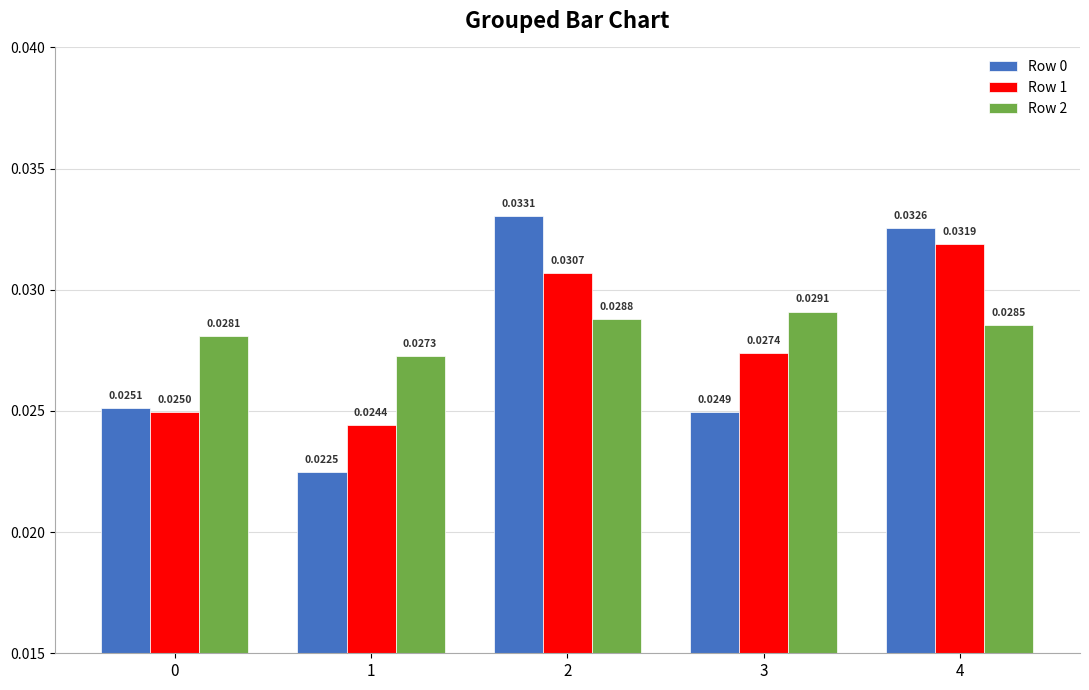

Which series changed the most between 2 and 4?

Row 1